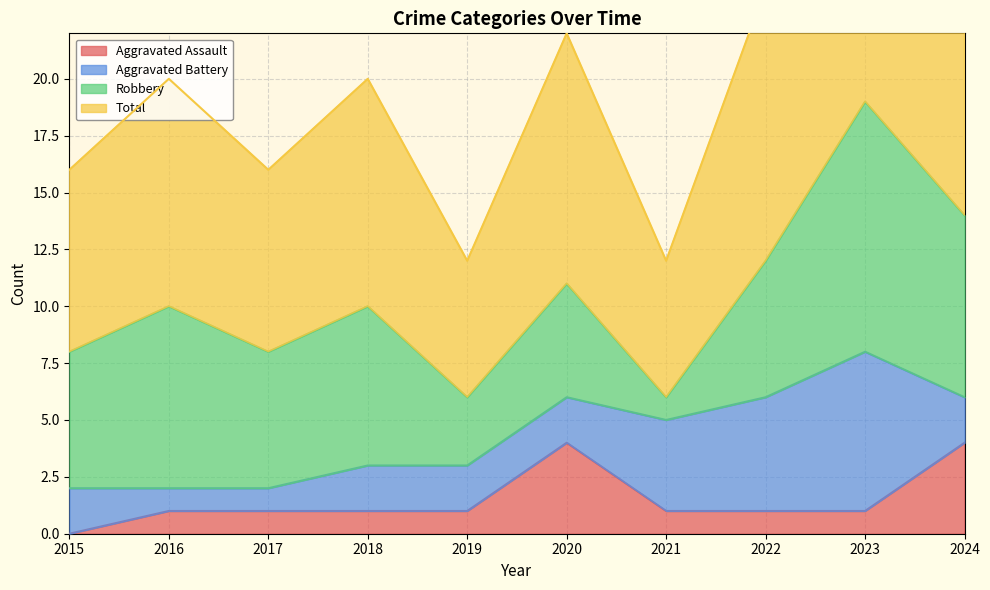

Where is Total nearest to the value 25?

2022